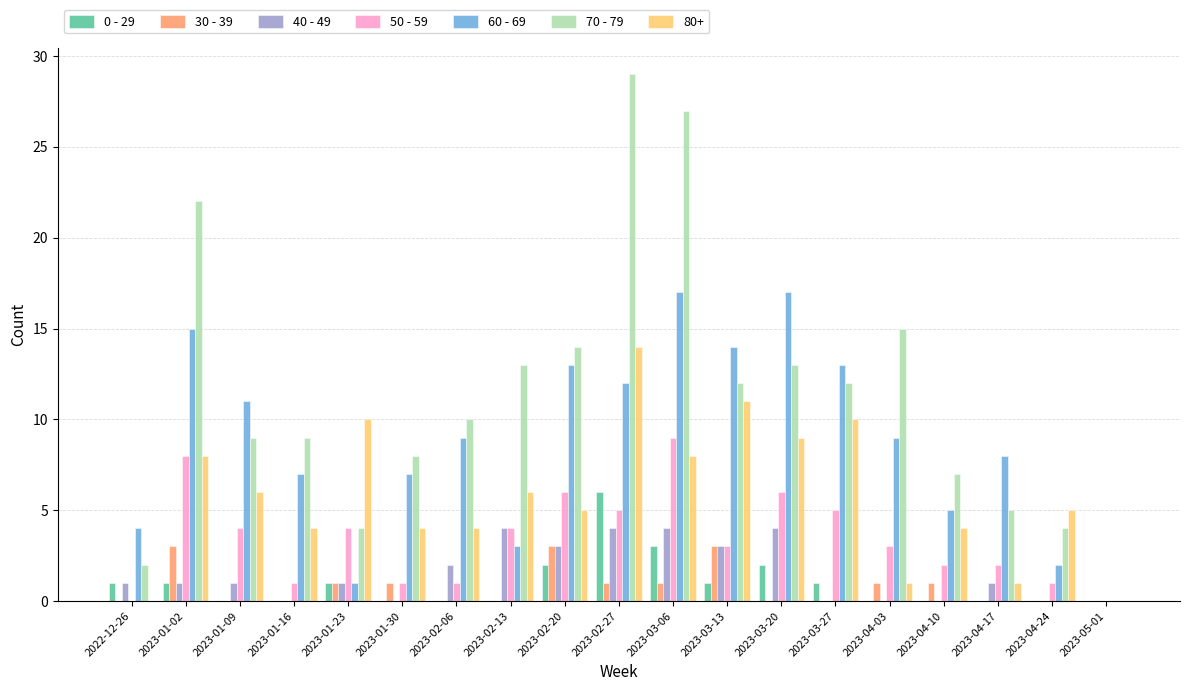

Which series has the largest total across all categories?

70 - 79